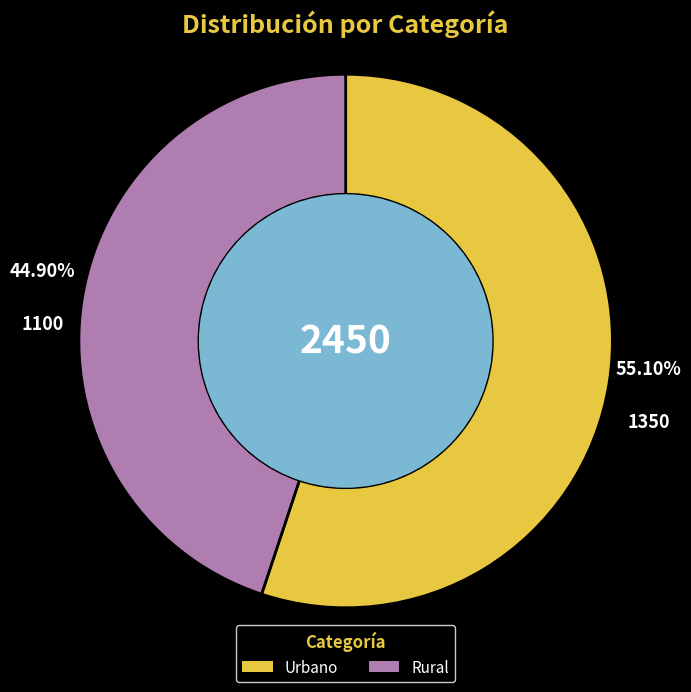

What is the total percentage of Rural and Urbano?

100.0%